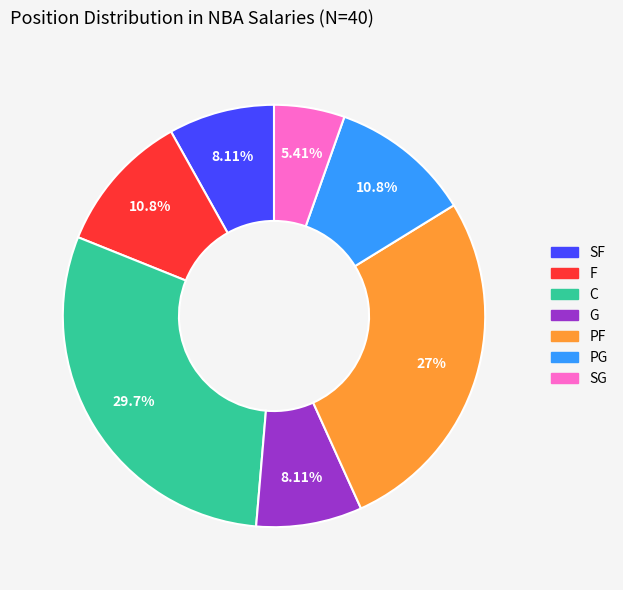

How many segments does this pie chart have?

7